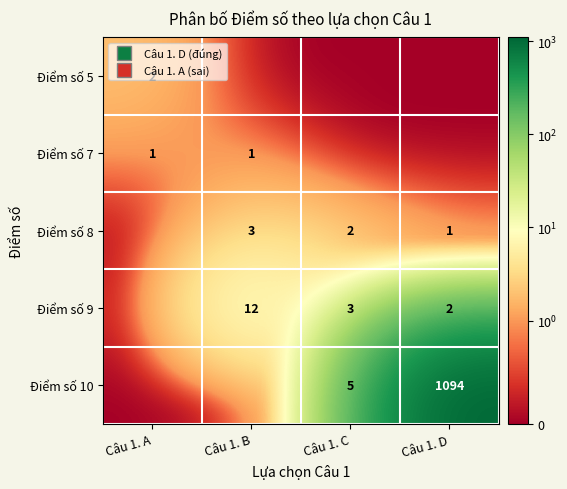

At Câu 1. A, list the series in order from smallest to largest.

Điểm số 8, Điểm số 9, Điểm số 10, Điểm số 7, Điểm số 5